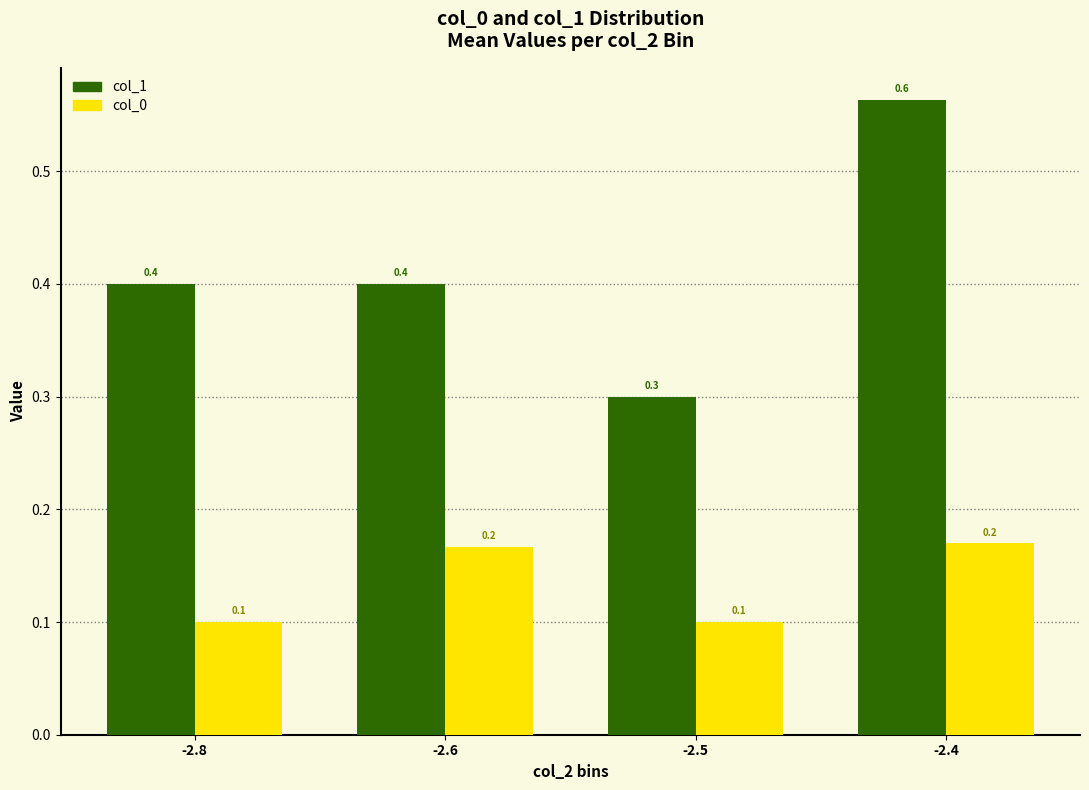

The col_1 series shows 0.4 at -2.6. True or false?

True